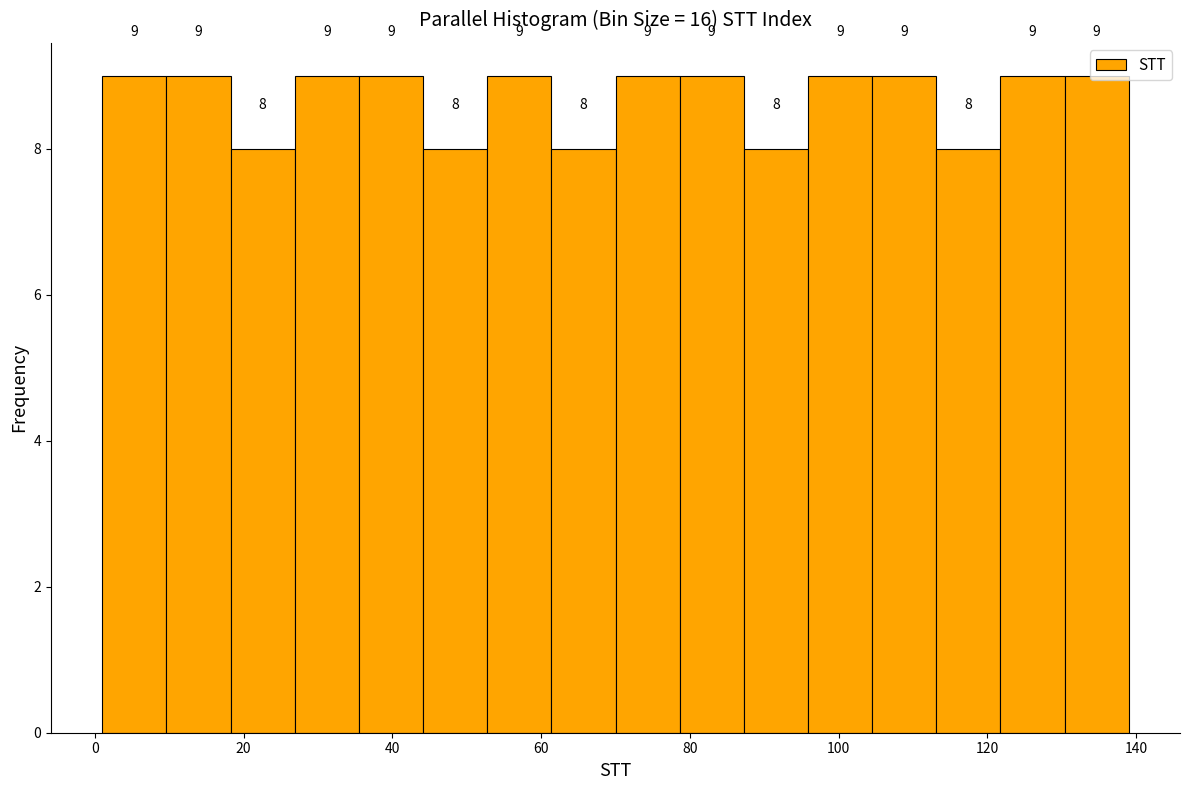

Reading left to right, list every bar in this chart as the range it spans on the x-axis followed by its height. The bar edges are not printed on the chart, so give them approximately, as read against the axis.

2 to 10: 9
10 to 18: 9
18 to 26: 8
26 to 36: 9
36 to 44: 9
44 to 52: 8
52 to 62: 9
62 to 70: 8
70 to 78: 9
78 to 88: 9
88 to 96: 8
96 to 104: 9
104 to 114: 9
114 to 122: 8
122 to 130: 9
130 to 140: 9